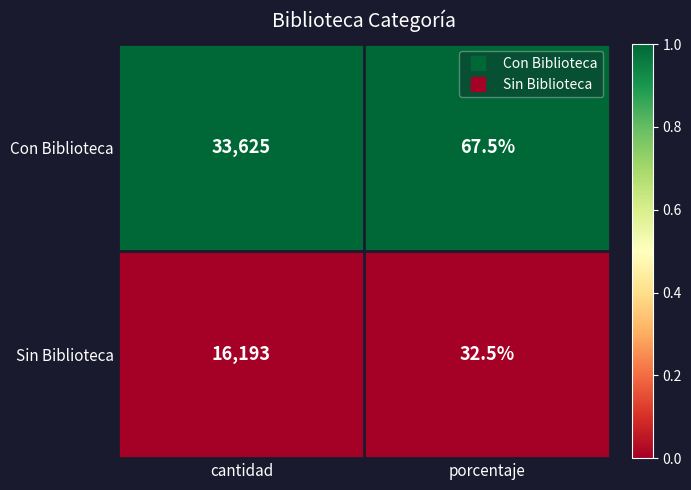

Which series changed the most between cantidad and porcentaje?

Con Biblioteca